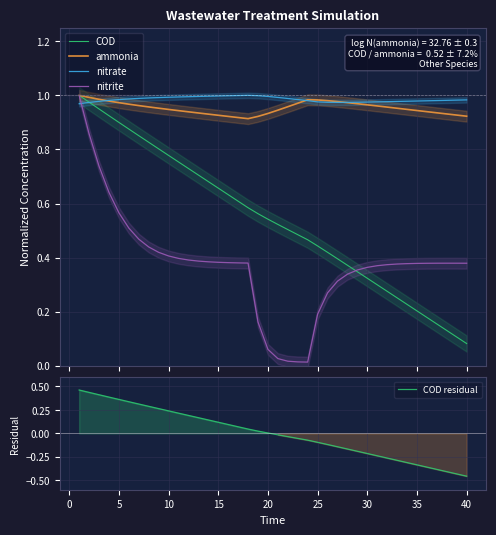

Which series has the largest range (max minus min)?

nitrite